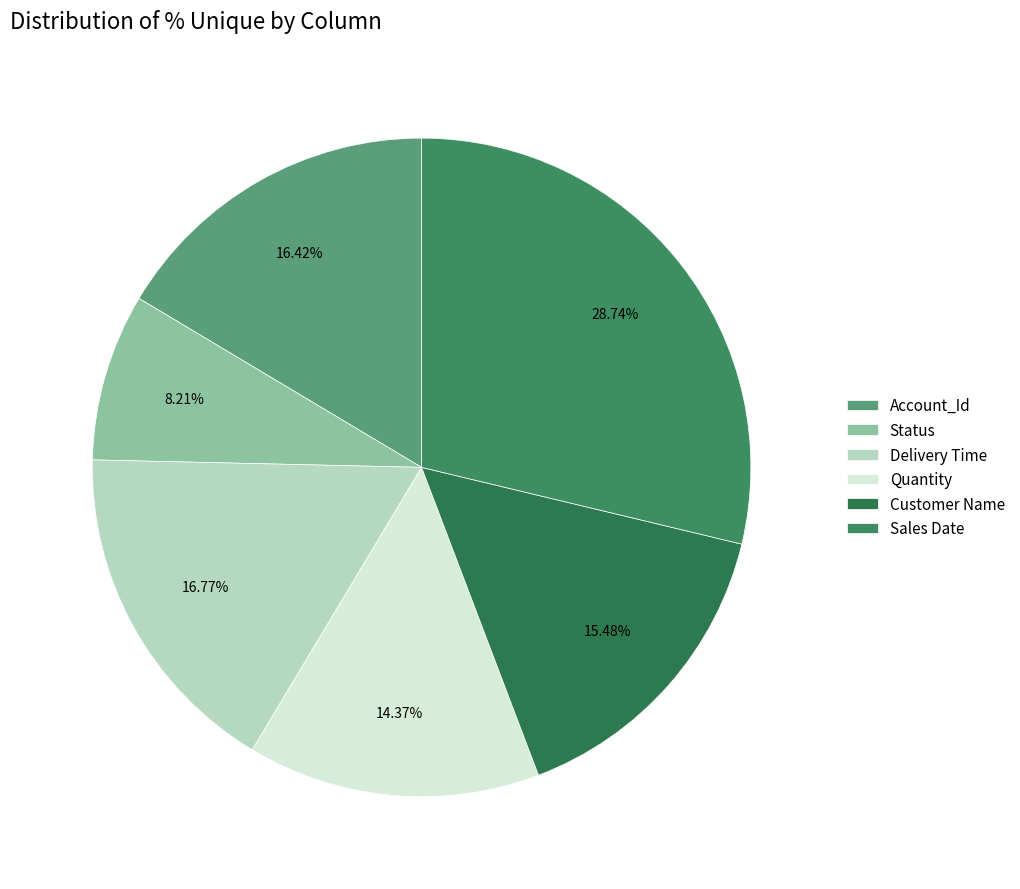

To the nearest percent, what is the combined percentage of Status and Account_Id?

25%